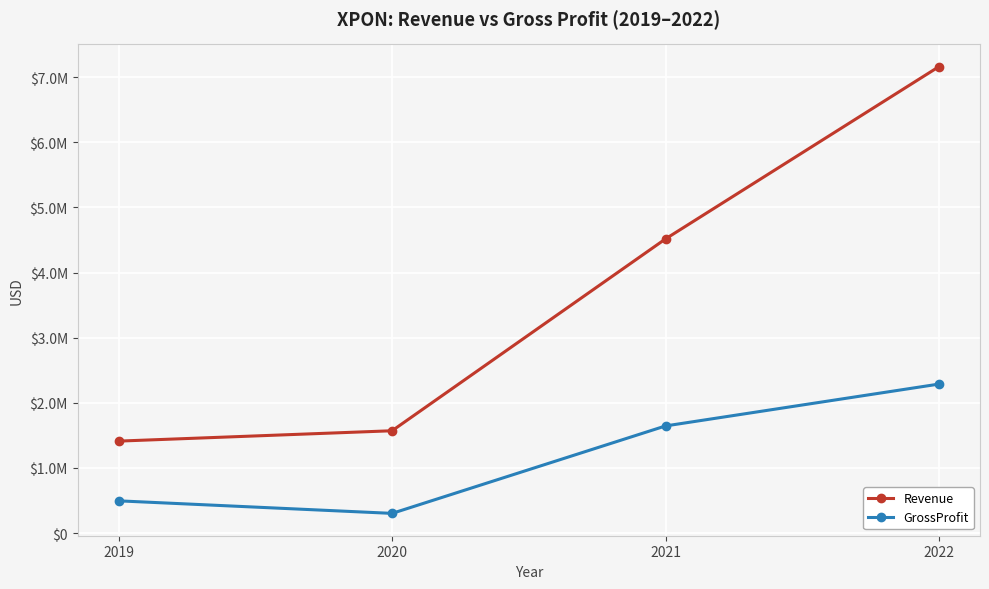

Is this an area chart (filled region under the line)?

No